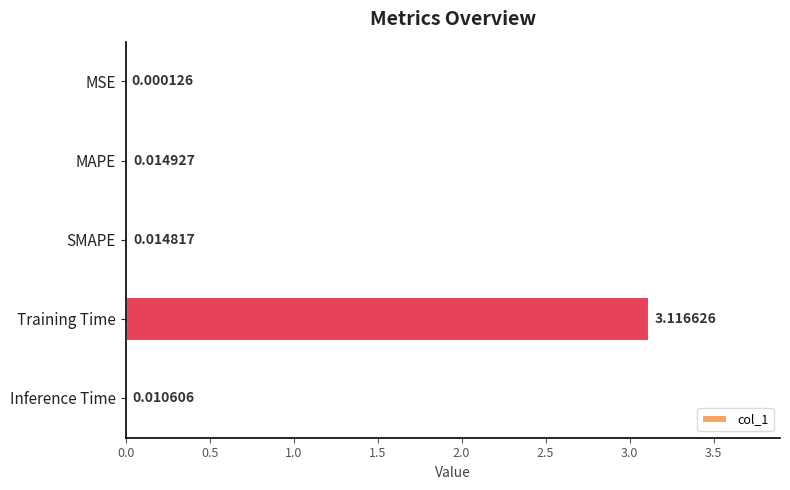

What is the average value?

0.6